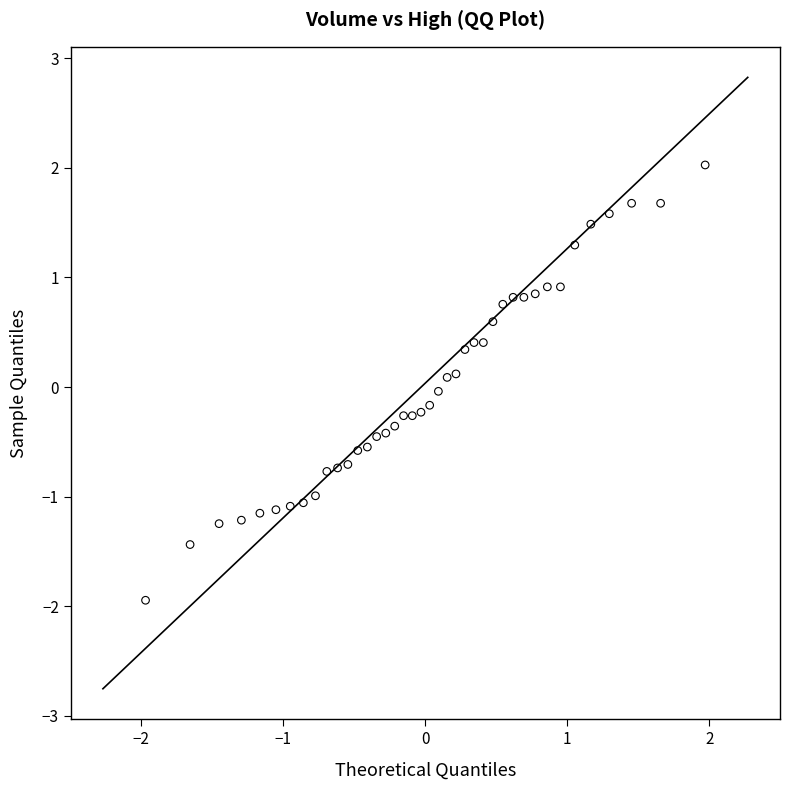

What is the range of X values (max minus min)?

3.9